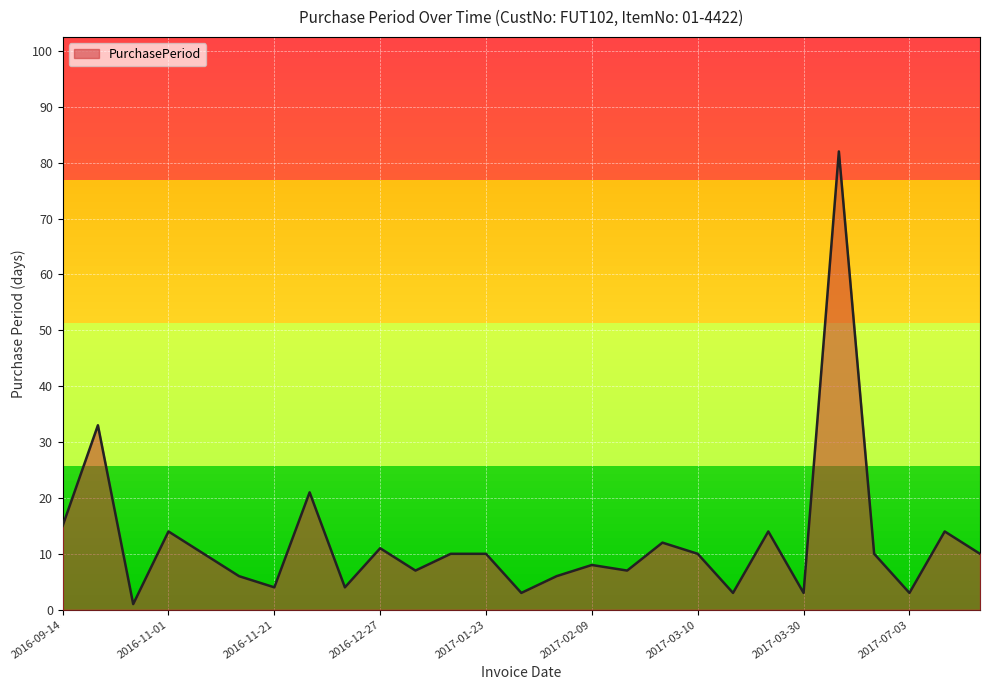

What is the average value?

12